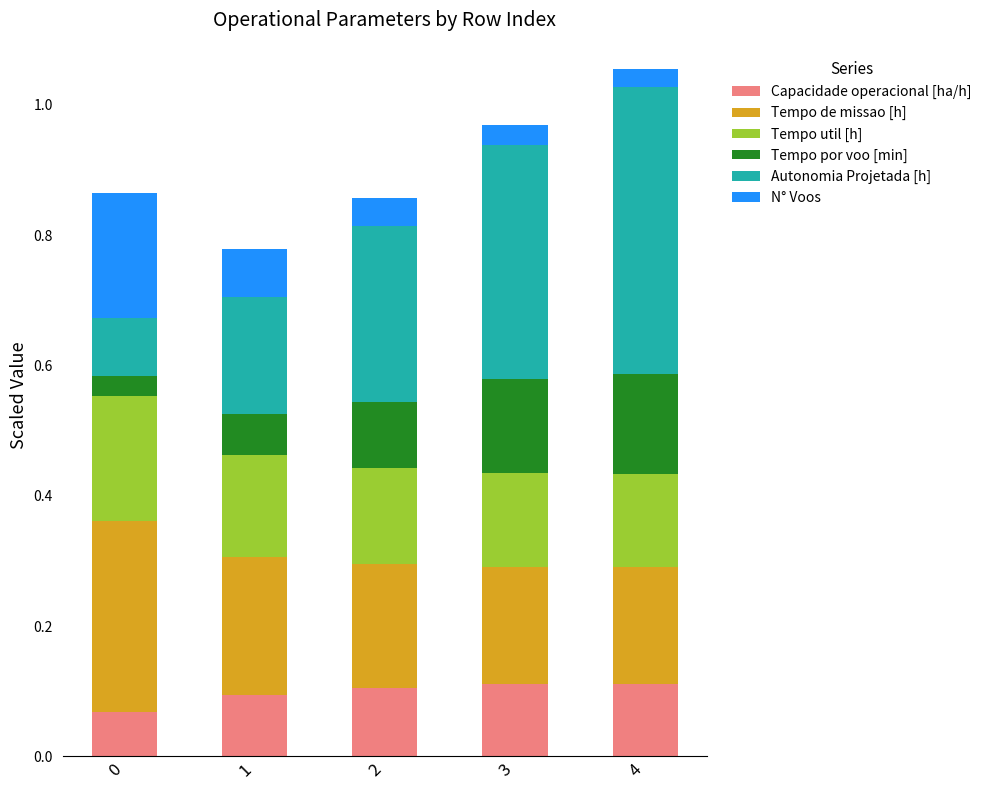

The Capacidade operacional [ha/h] series shows 0.1 at 1. True or false?

True